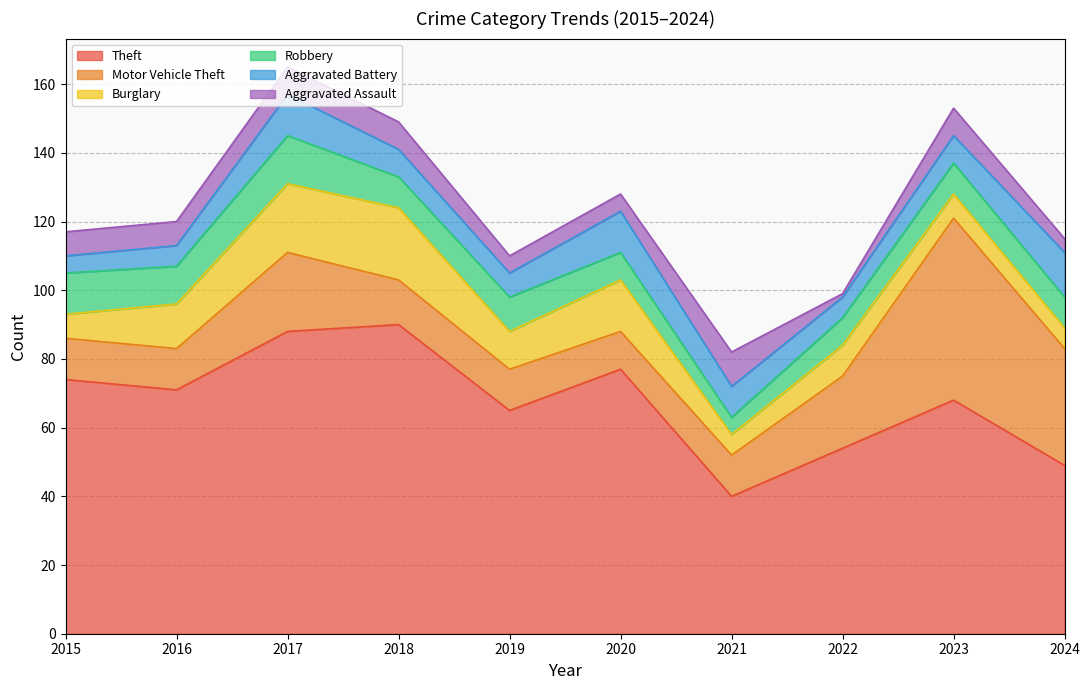

What are all the series names shown in the legend?

Theft, Motor Vehicle Theft, Burglary, Robbery, Aggravated Battery, Aggravated Assault